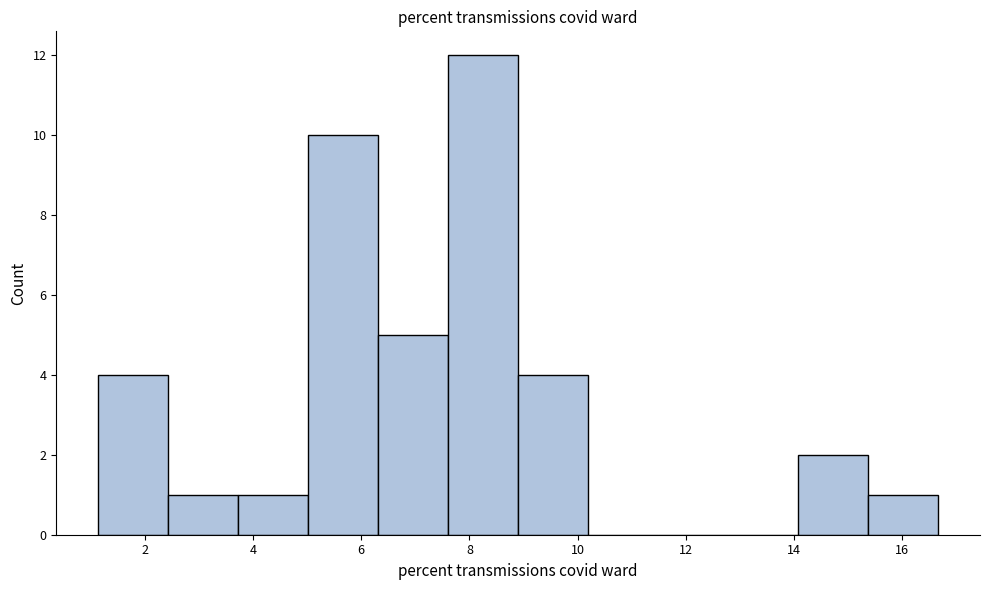

Over which range of the x-axis is the bar tallest?

7.6 to 9.0